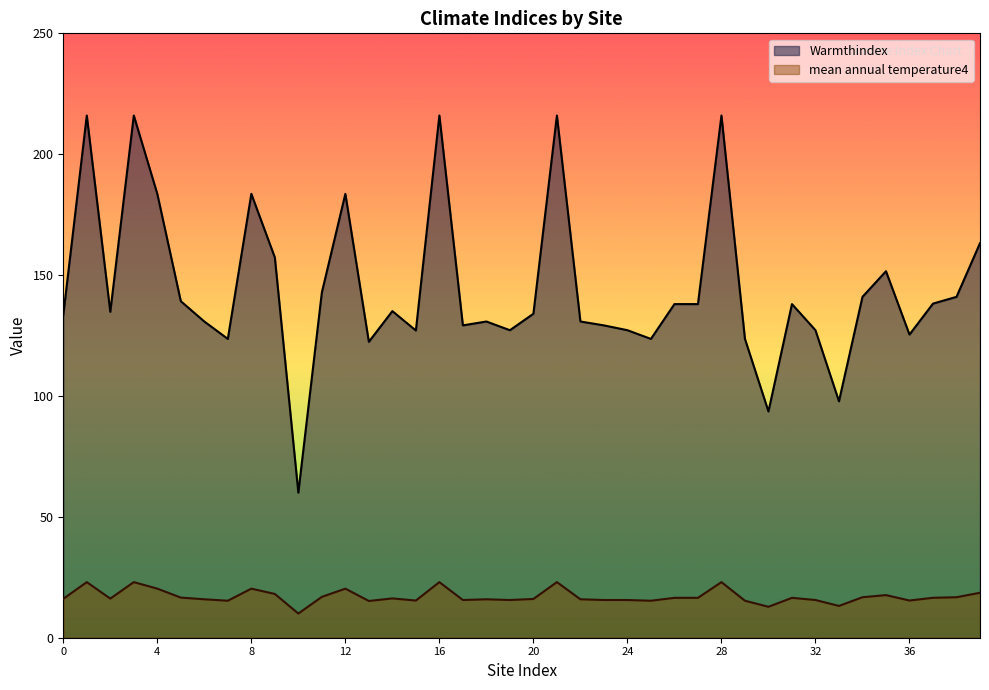

How many categories are shown in the chart?

40